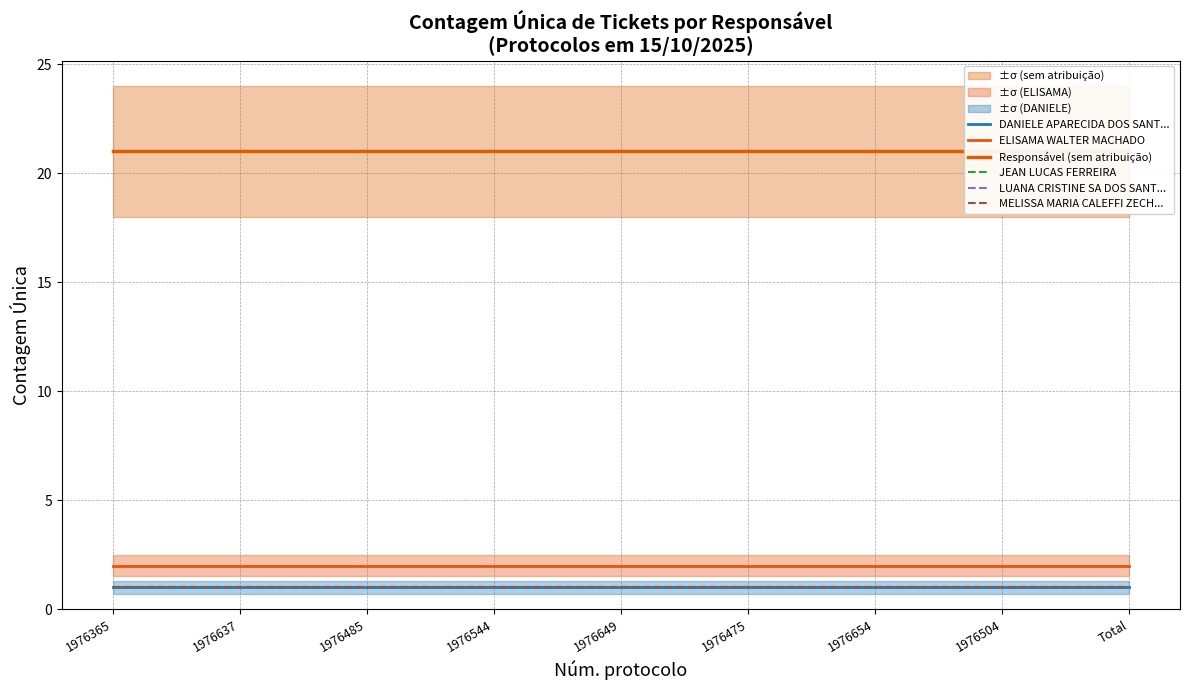

Between Total and 1976654, which is larger?

Total